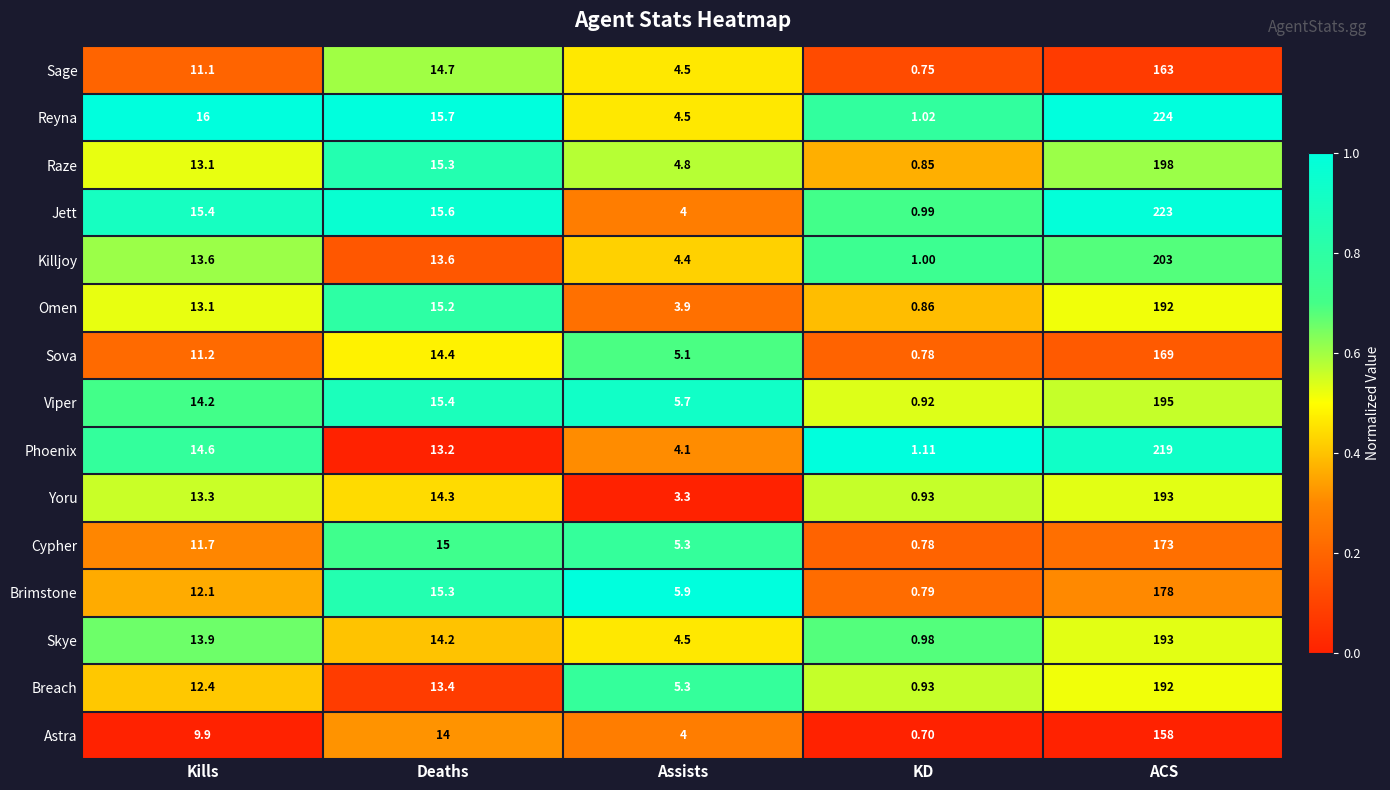

At which label does Viper first exceed 14?

Kills